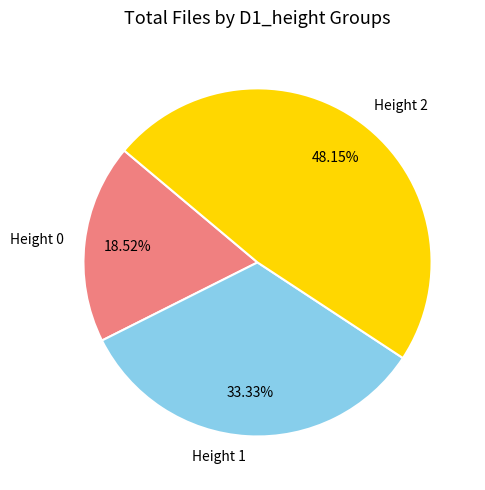

Rank the categories by value from highest to lowest.

Height 2, Height 1, Height 0